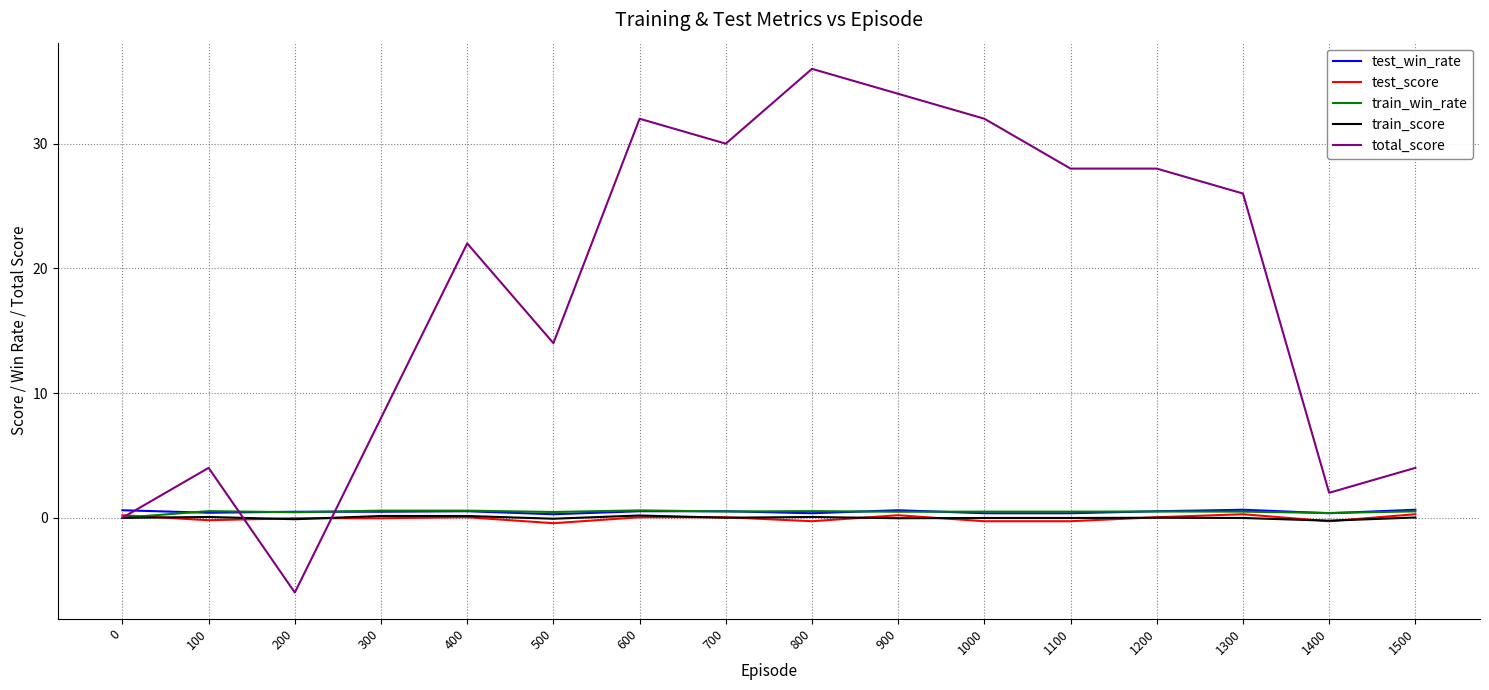

At which label does total_score reach its minimum?

200